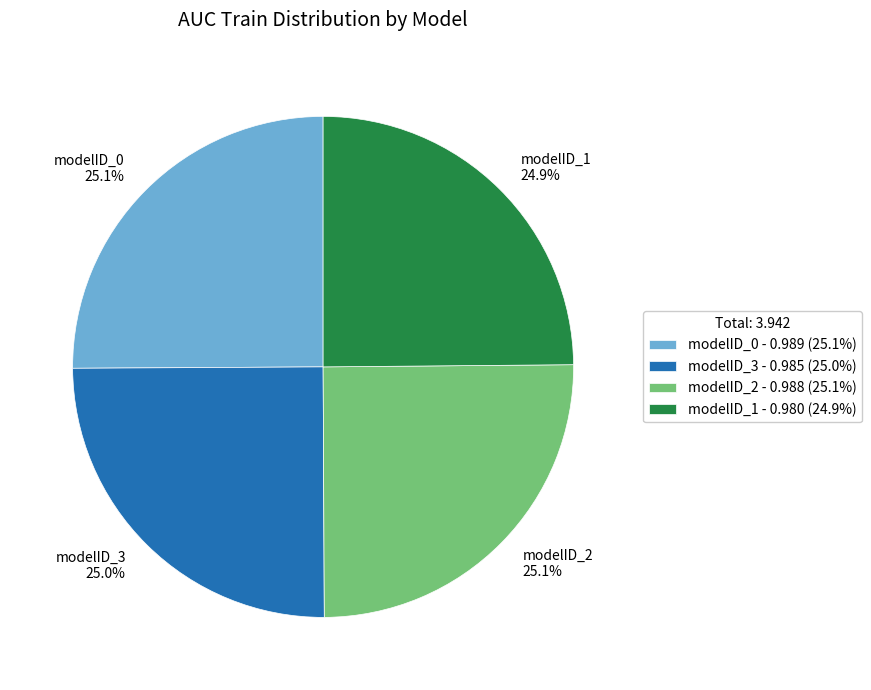

How many segments does this pie chart have?

4